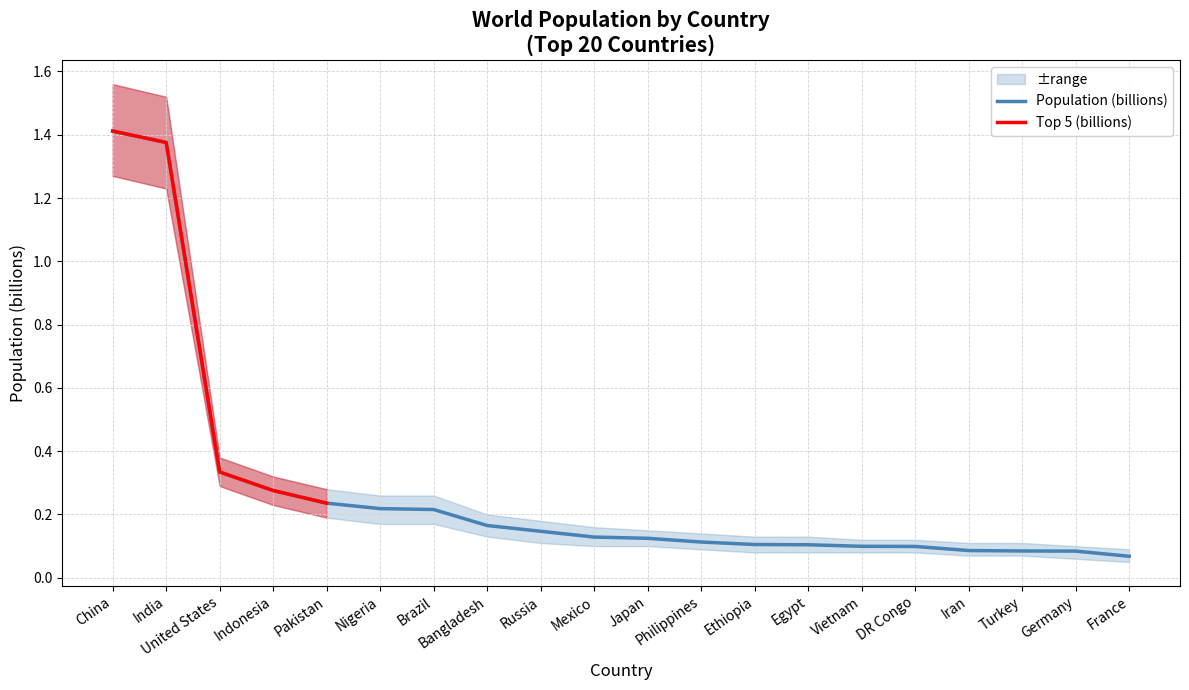

The value of Population (billions) at Vietnam is 0.1. True or false?

True